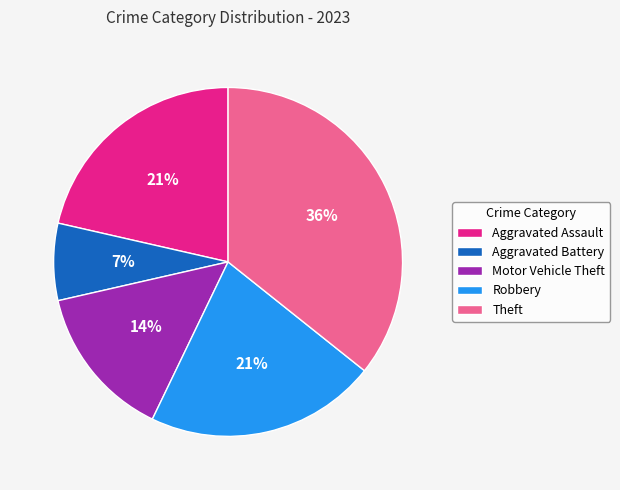

What is the ratio of the value at Aggravated Battery to the value at Robbery?

0.3